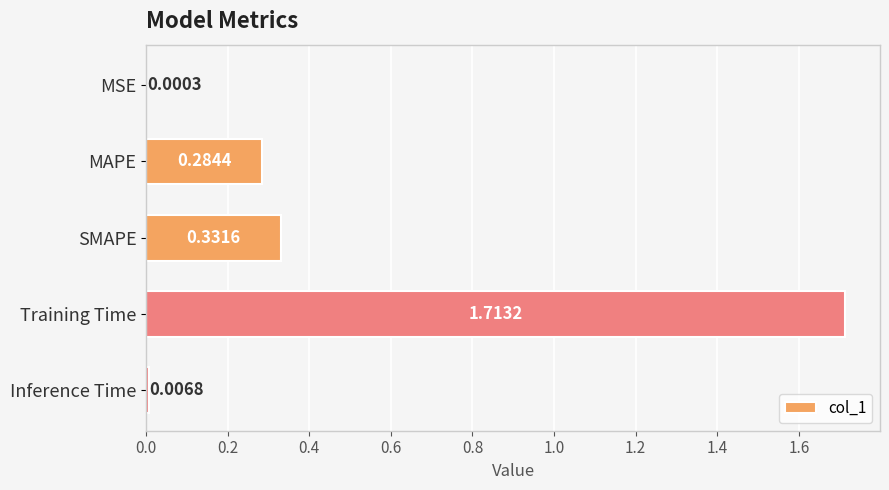

At which category does the chart reach its peak across all series?

Training Time